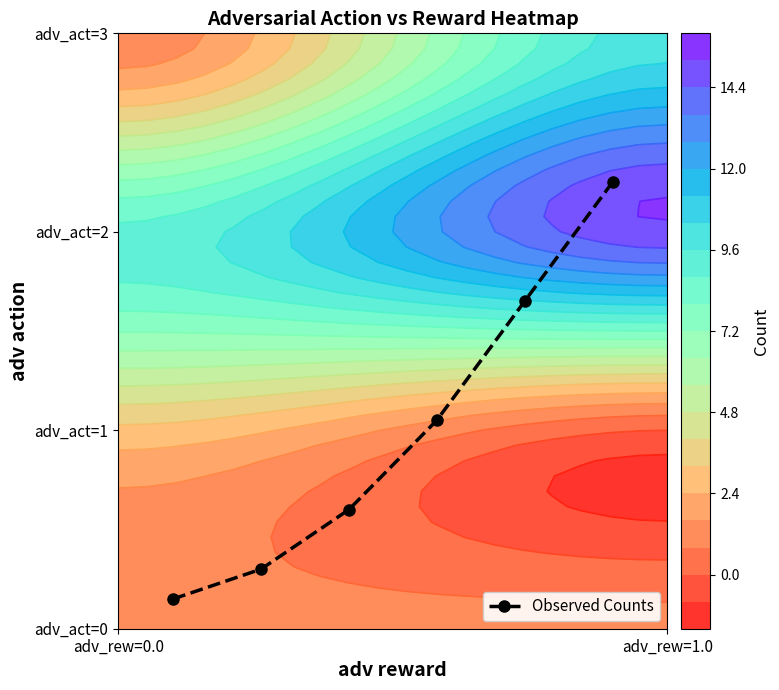

Reading right to left, list all the values displayed in this chart.

0.8	0.6	0.3	0.2	0.1	0.1